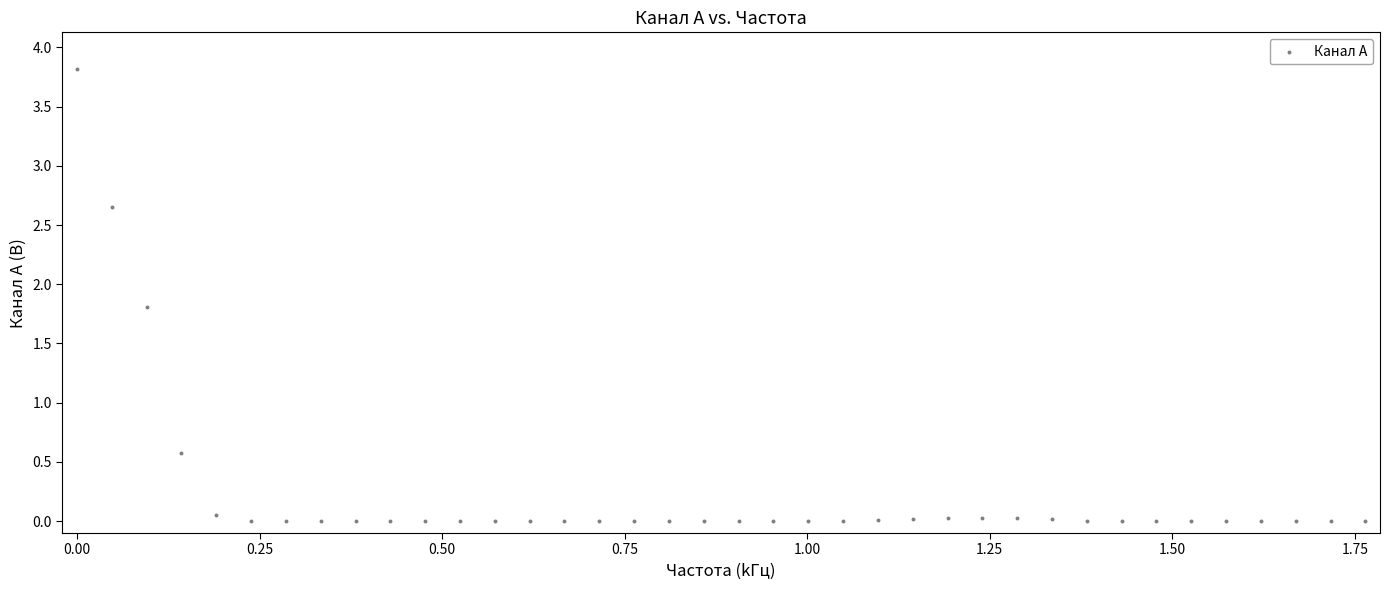

What is the range of X values (max minus min)?

1.8